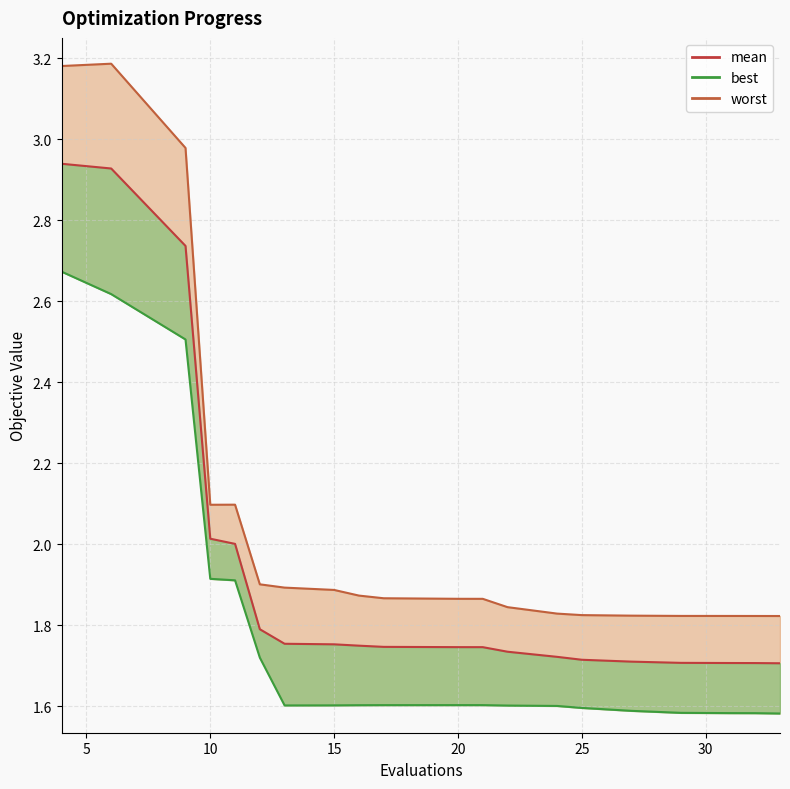

What is the difference between the maximum and minimum values in the worst_line series?

1.4